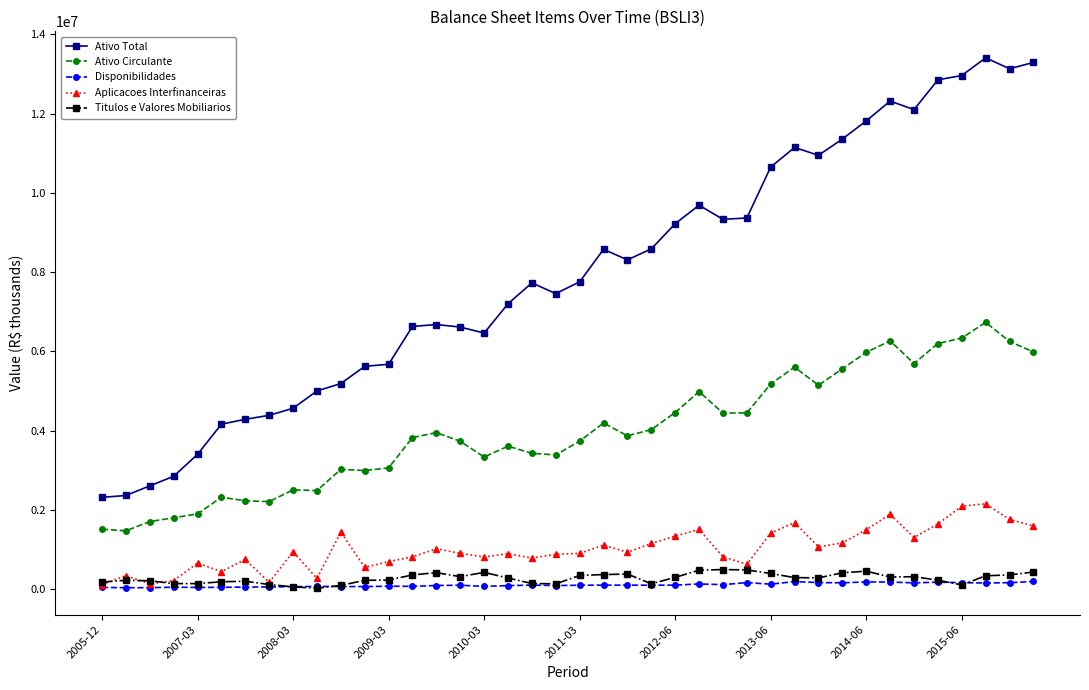

True or false: Ativo Circulante and Disponibilidades cross at least once.

False